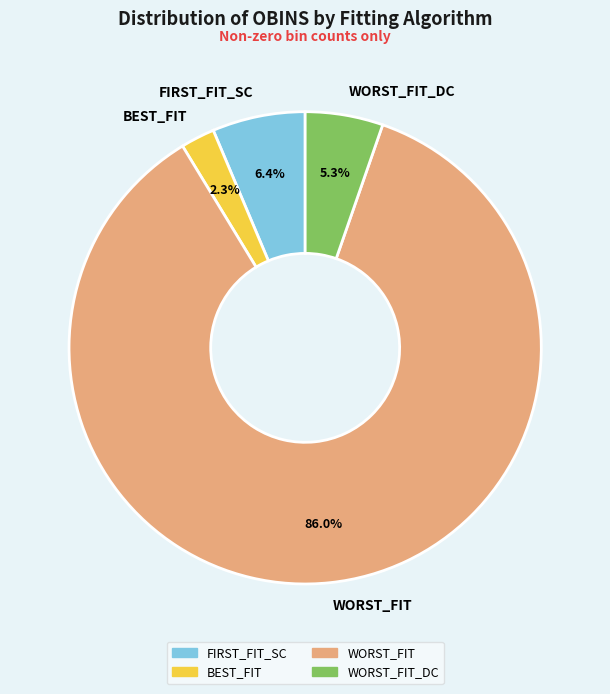

Which category has the biggest portion of the pie?

WORST_FIT